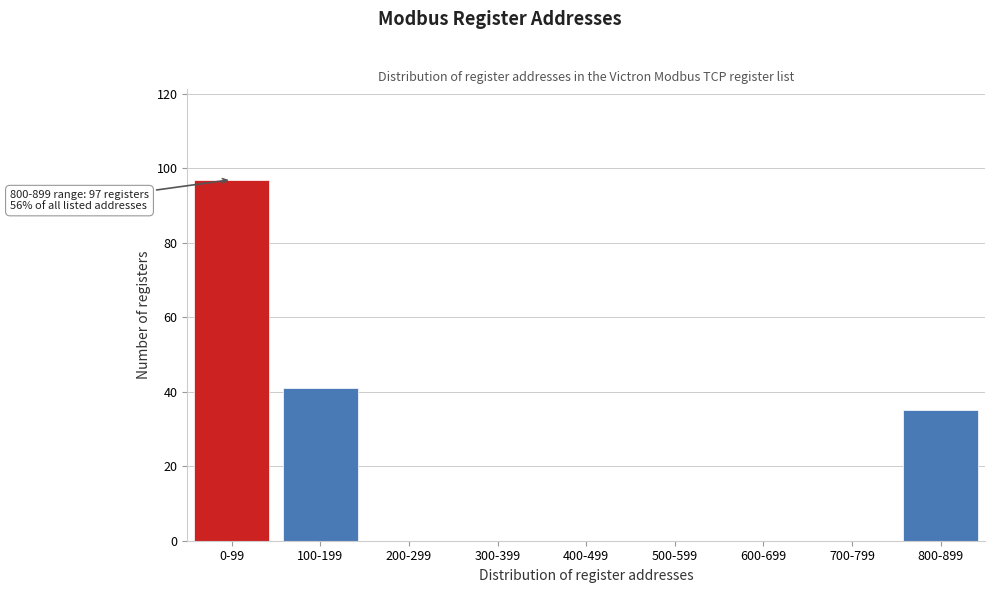

Reading left to right, transcribe all the data shown in this chart.

0-99=97	100-199=41	200-299=0	300-399=0	400-499=0	500-599=0	600-699=0	700-799=0	800-899=35